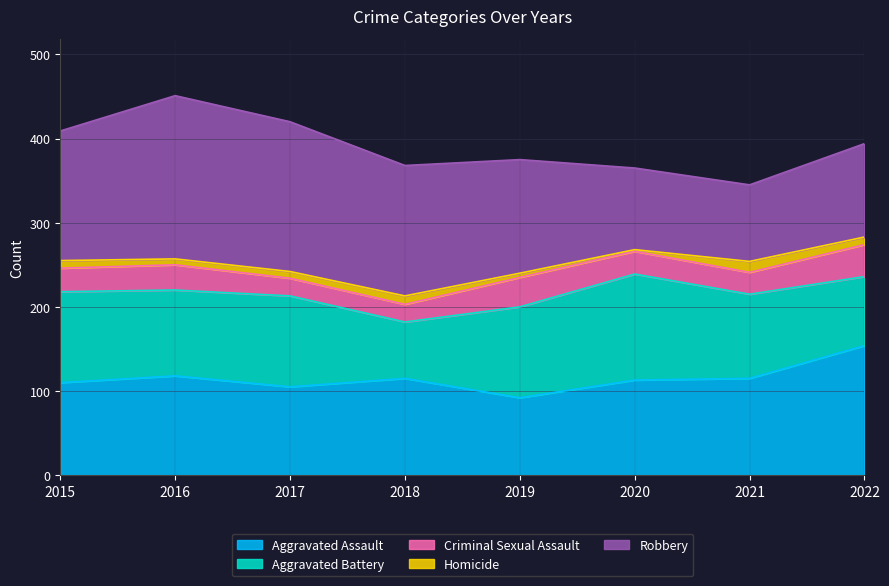

The value of Robbery at 2018 is 155. True or false?

True